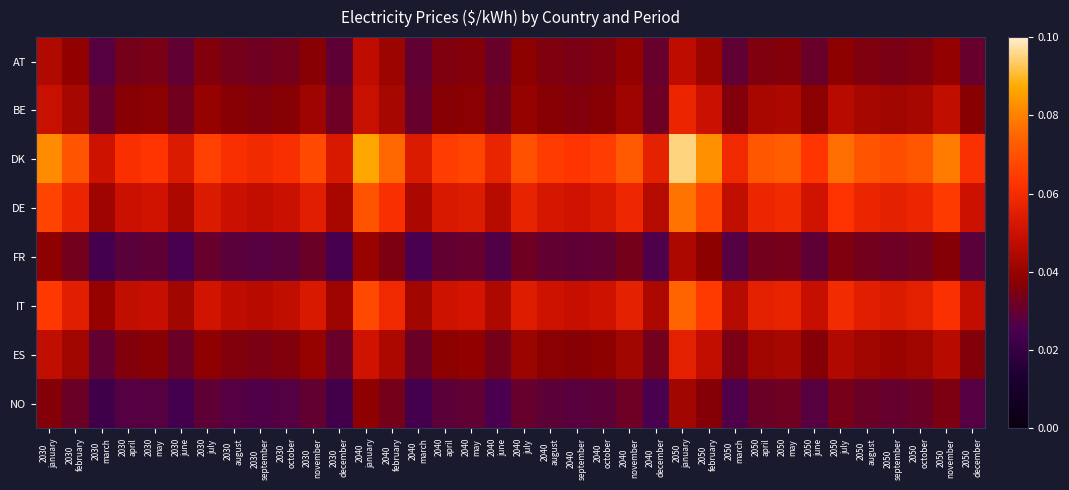

At how many categories does at least one series exceed 0?

36